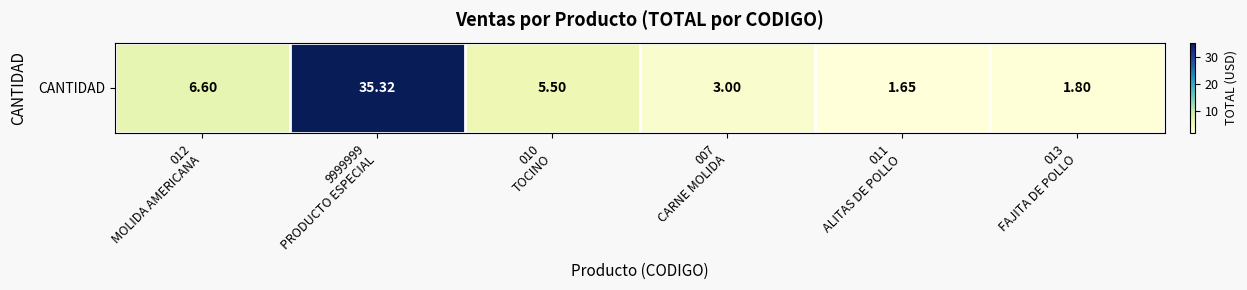

Read the value at 013
FAJITA DE POLLO.

1.8